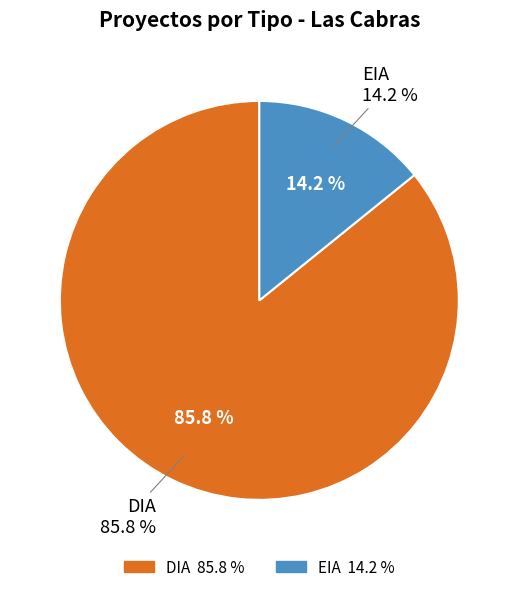

Which category has the biggest portion of the pie?

DIA